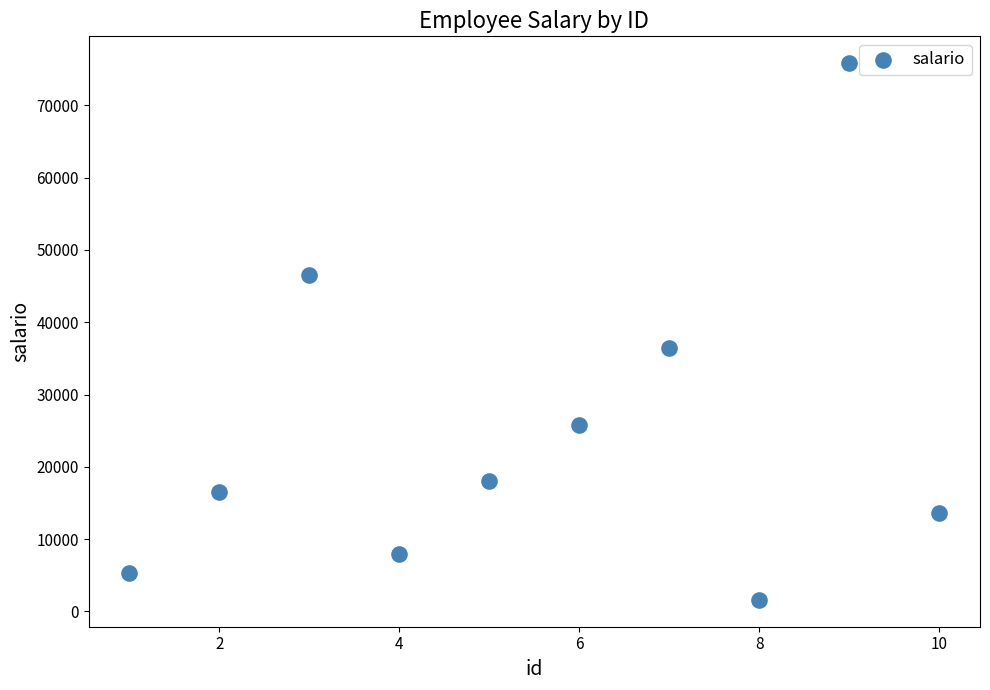

What Y value in the scatter plot is closest to 38721?

36450.9